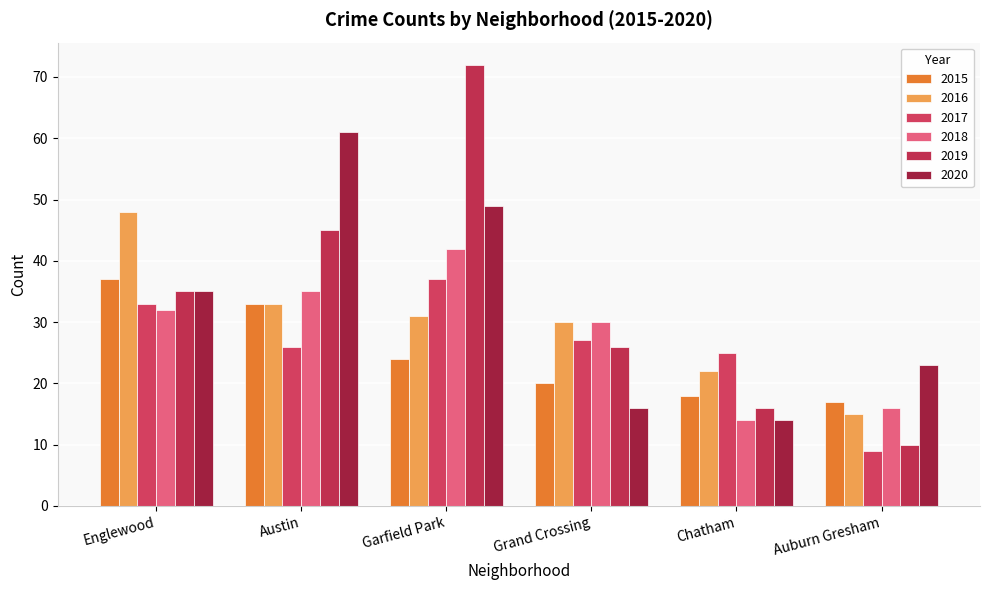

Where is 2015 nearest to the value 27?

Garfield Park